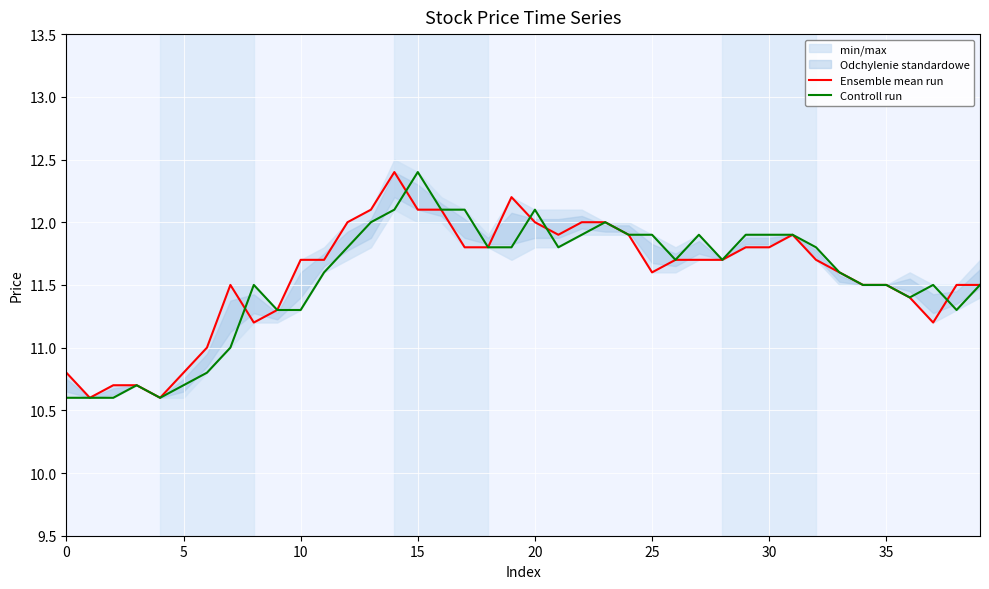

Reading left to right, extract all data points from this chart.

Ensemble mean run: 10.8	10.6	10.7	10.7	10.6	10.8	11.0	11.5	11.2	11.3	11.7	11.7	12.0	12.1	12.4	12.1	12.1	11.8	11.8	12.2	12.0	11.9	12.0	12.0	11.9	11.6	11.7	11.7	11.7	11.8	11.8	11.9	11.7	11.6	11.5	11.5	11.4	11.2	11.5	11.5
Controll run: 10.6	10.6	10.6	10.7	10.6	10.7	10.8	11.0	11.5	11.3	11.3	11.6	11.8	12.0	12.1	12.4	12.1	12.1	11.8	11.8	12.1	11.8	11.9	12.0	11.9	11.9	11.7	11.9	11.7	11.9	11.9	11.9	11.8	11.6	11.5	11.5	11.4	11.5	11.3	11.5